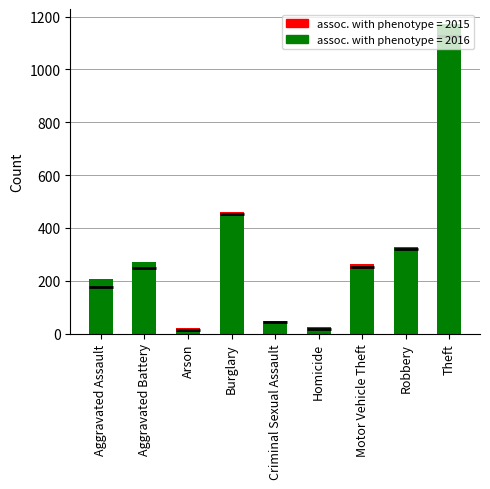

Count the number of data series in this chart.

2